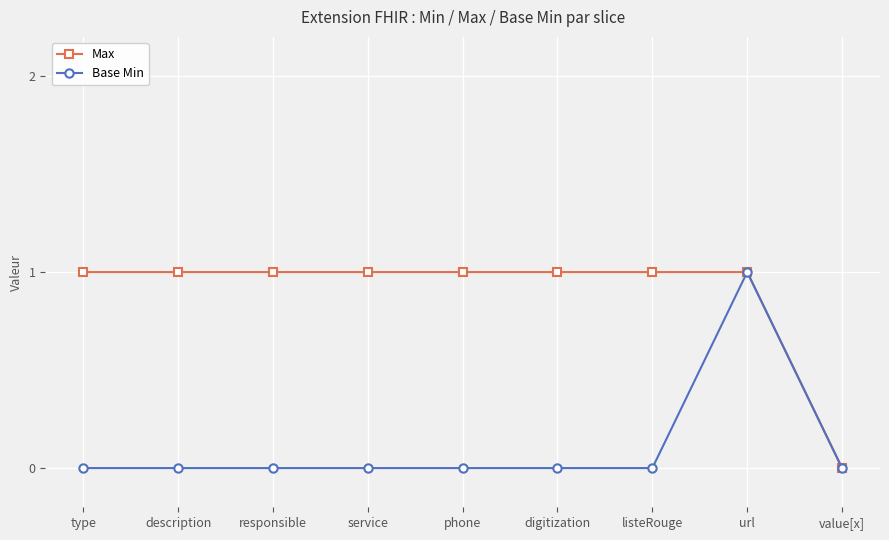

How many series are shown in this chart?

2